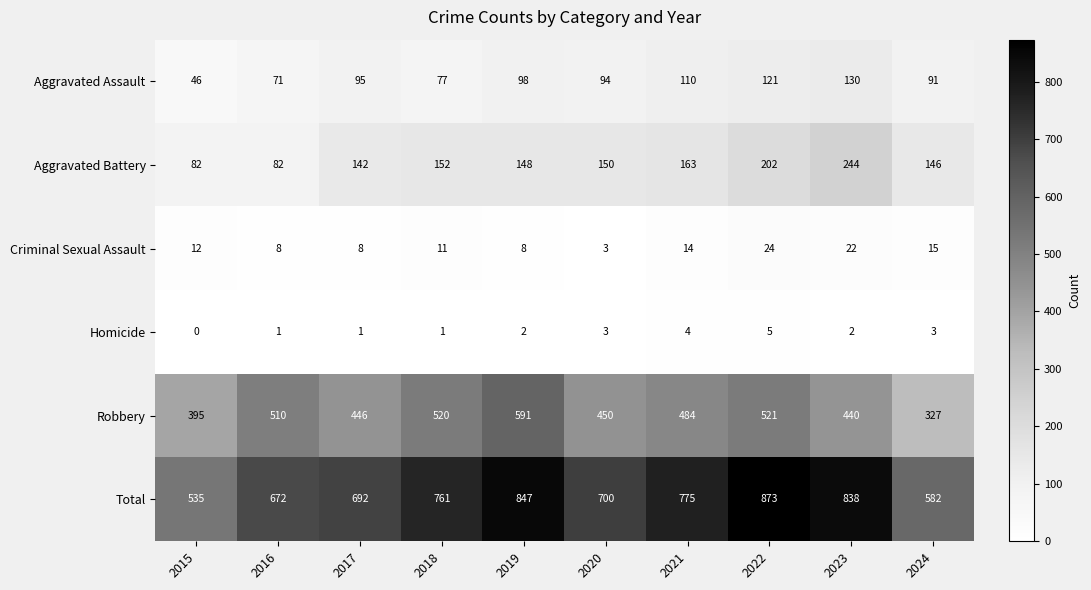

Read the Homicide value at 2020.

3